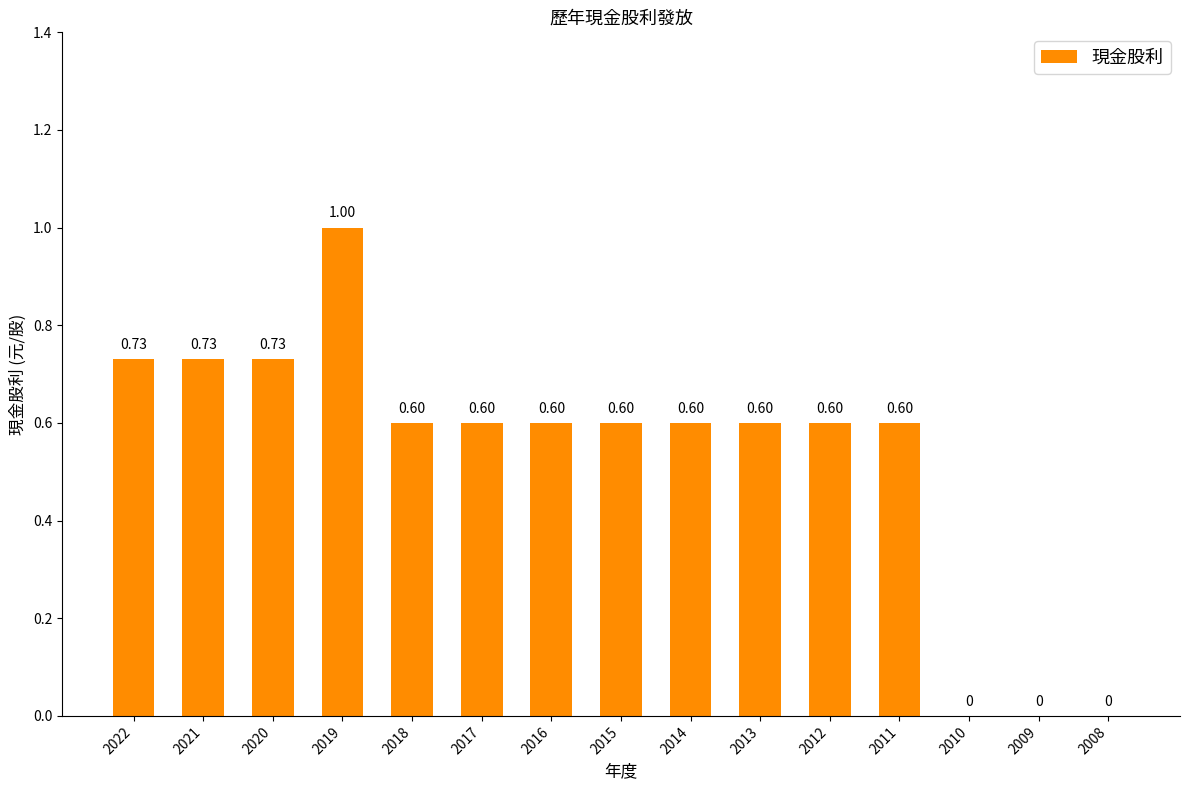

Between 2008 and 2020, which is larger?

2020